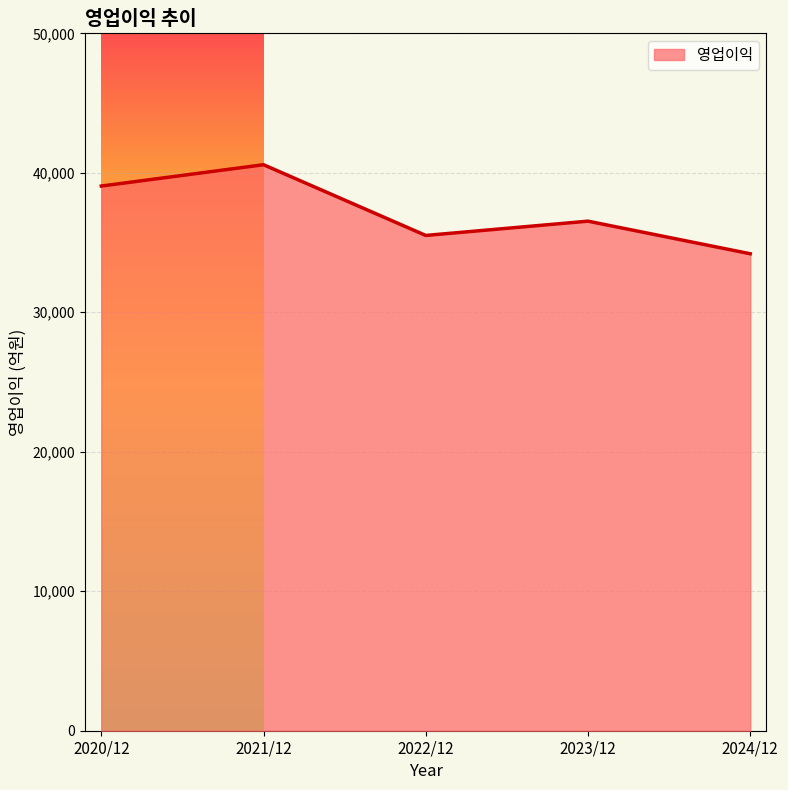

What position from the right is 2022/12?

3